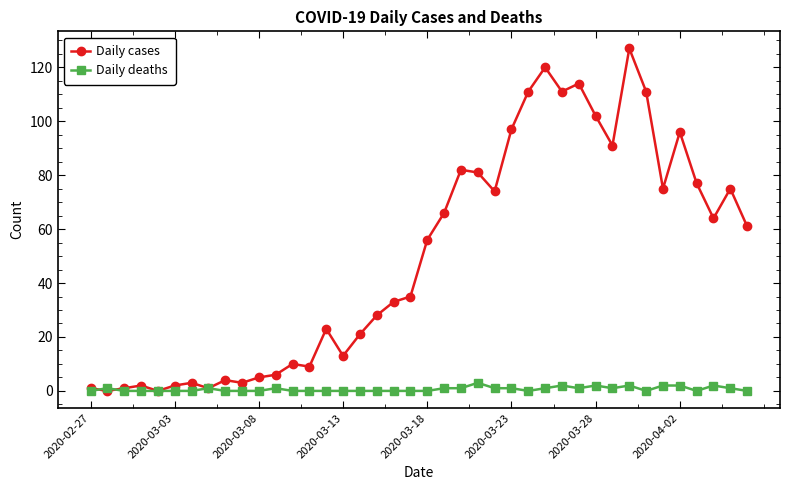

Count the number of data series in this chart.

2